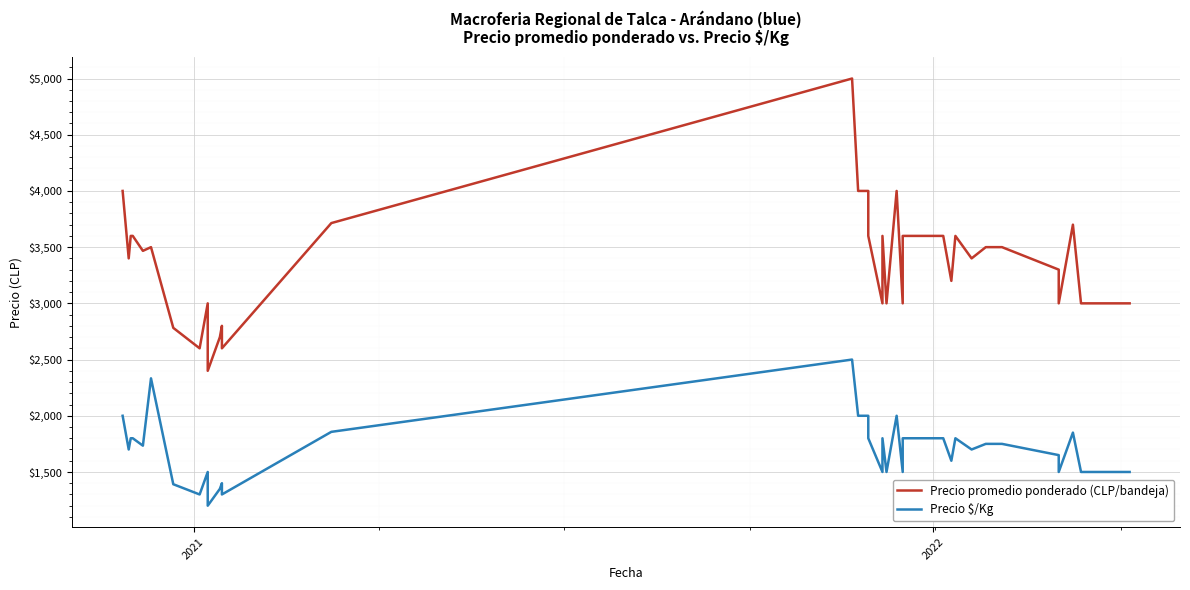

The Precio $/Kg series shows 3062 at 15. True or false?

False